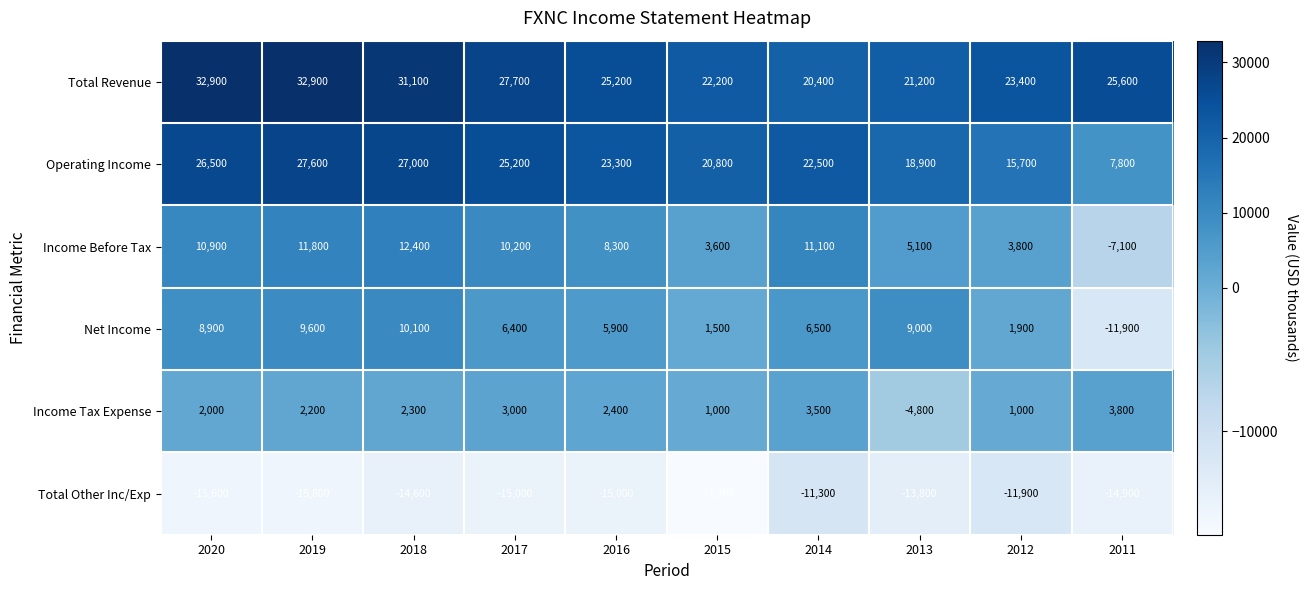

List the series in order of their peak value, lowest first.

Total Other Inc/Exp, Income Tax Expense, Net Income, Income Before Tax, Operating Income, Total Revenue